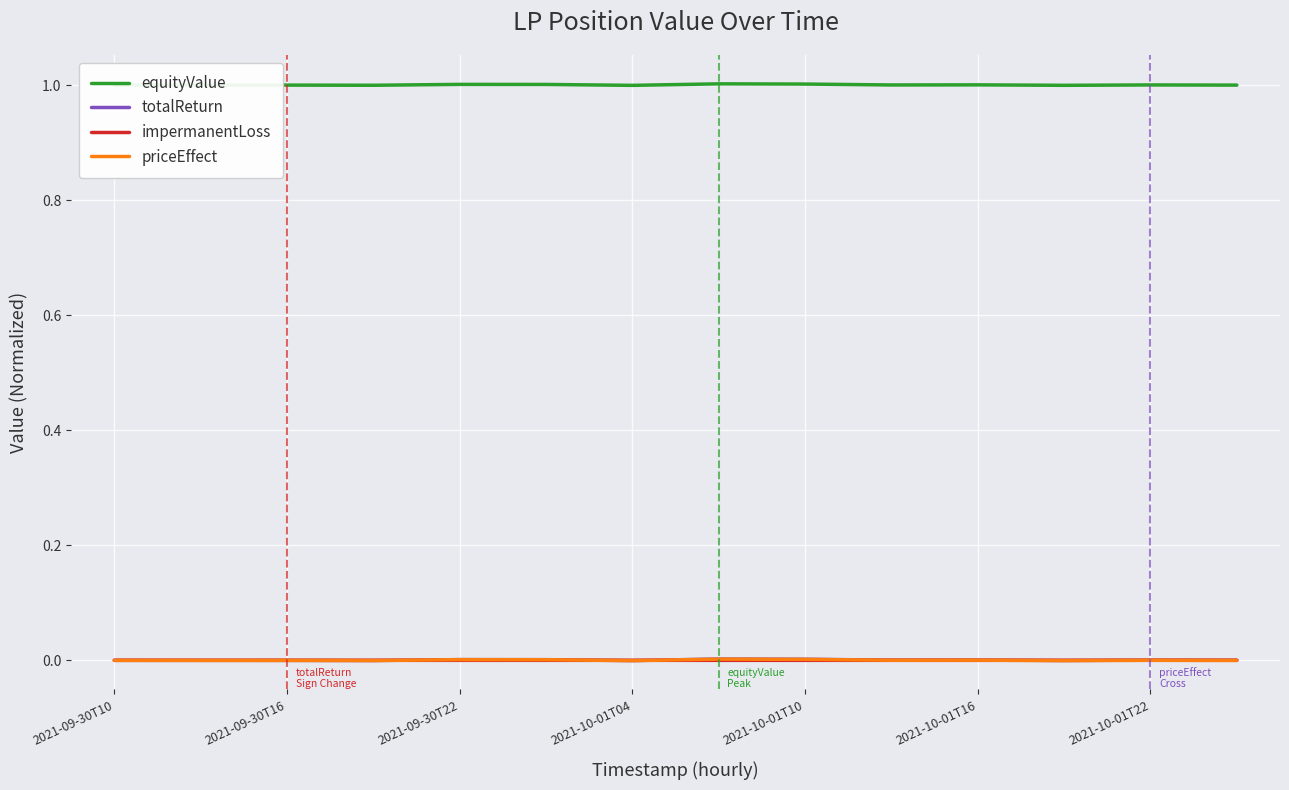

What is the minimum value for equityValue?

1.0